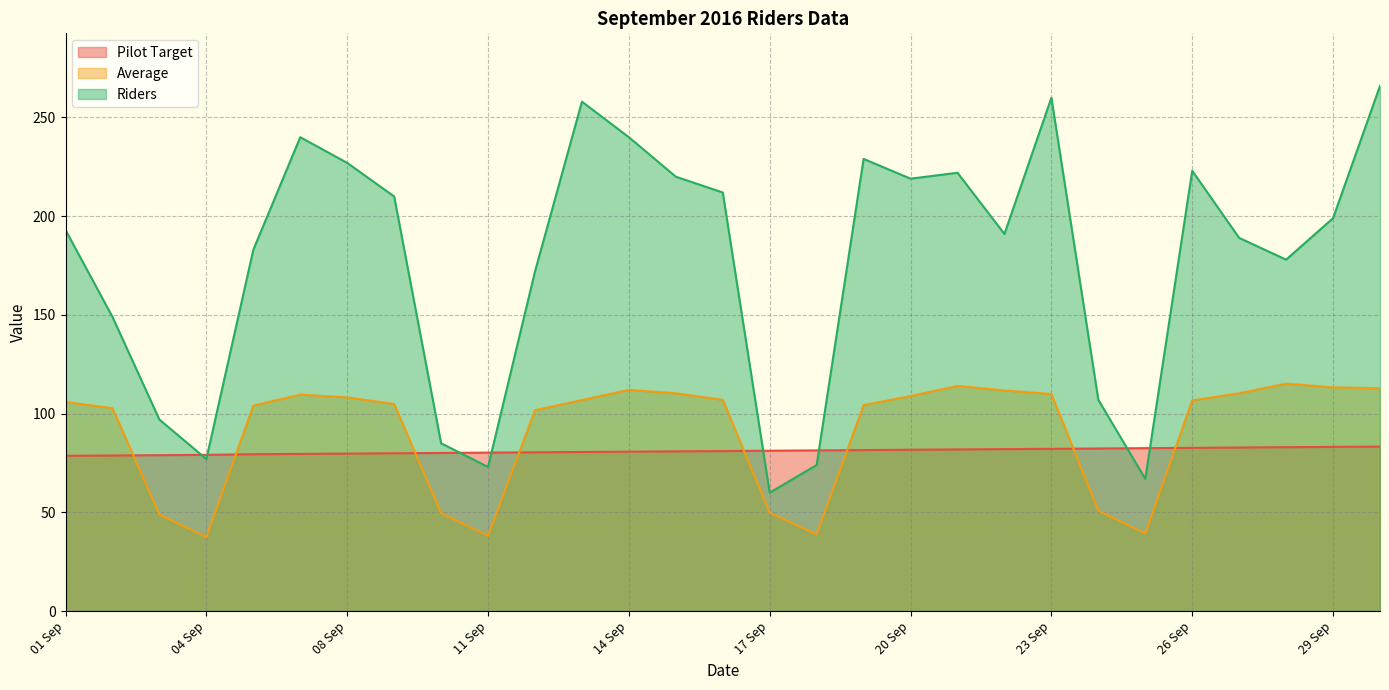

What is the total value across all series at 26 Sep?

412.4